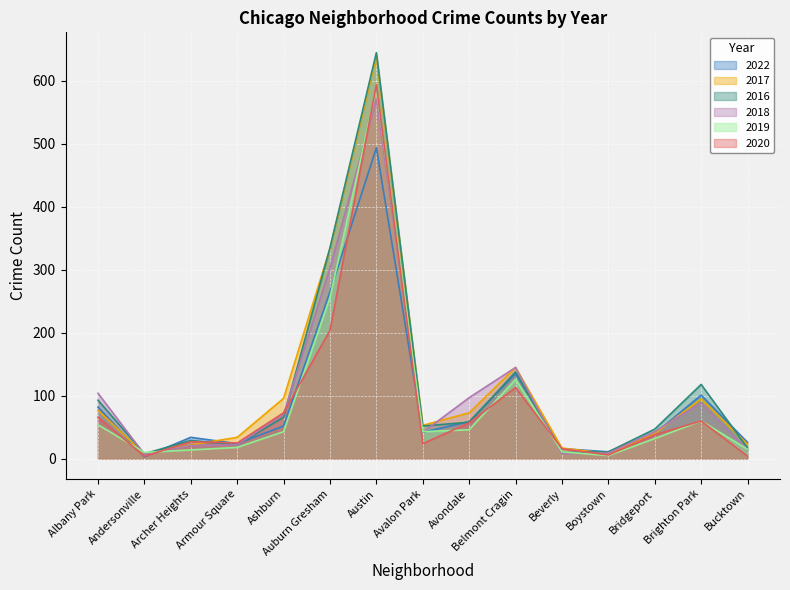

The value of 2016 at Beverly is 16. True or false?

False